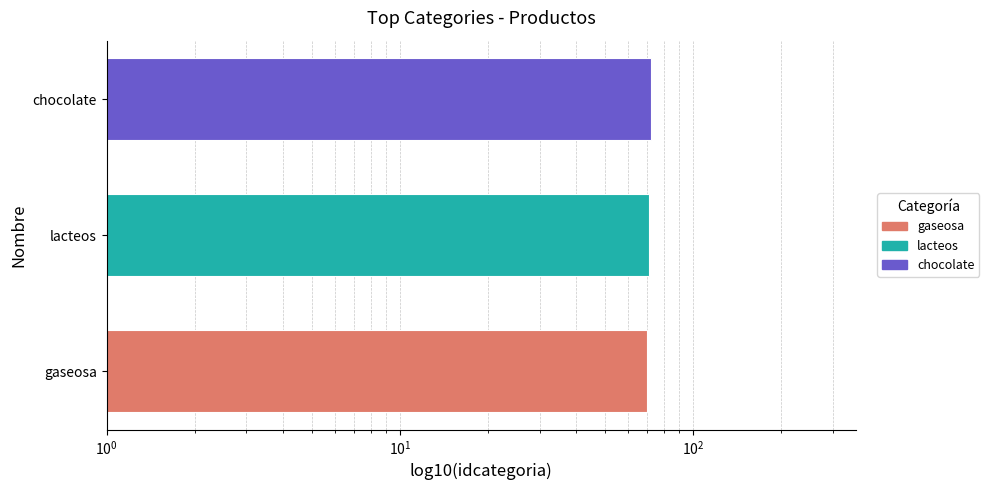

Reading left to right, transcribe all the data shown in this chart.

70	71	72